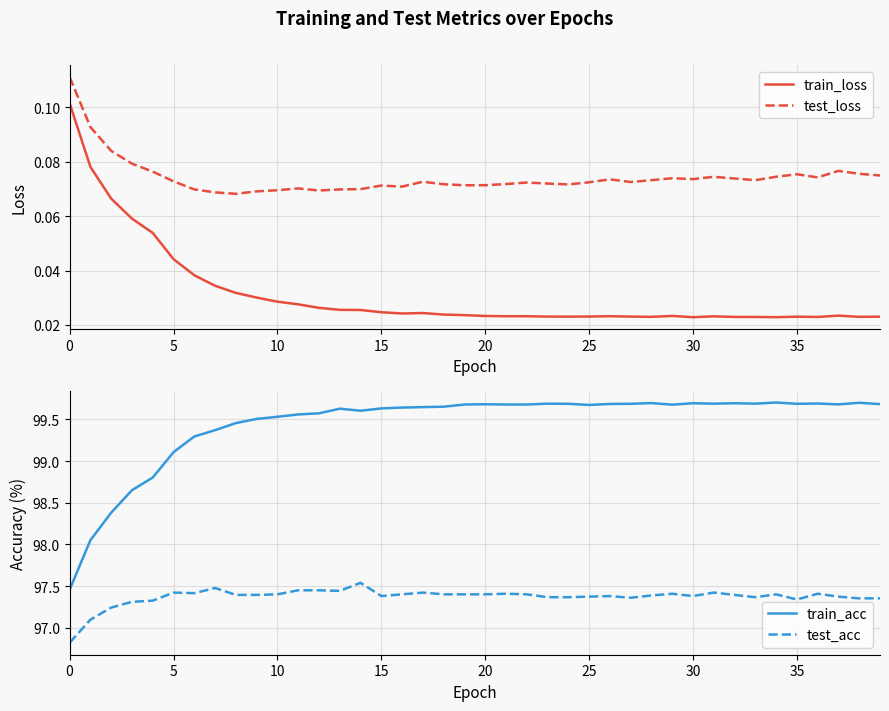

Which series has the widest spread of values?

train_acc